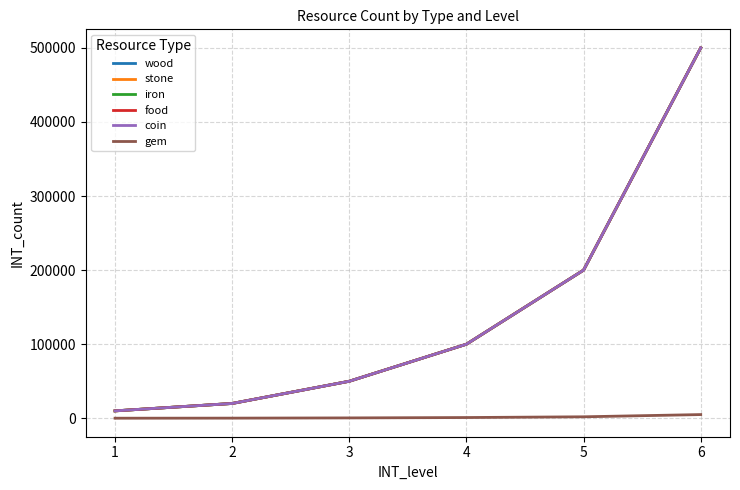

True or false: gem and iron intersect in this chart.

False